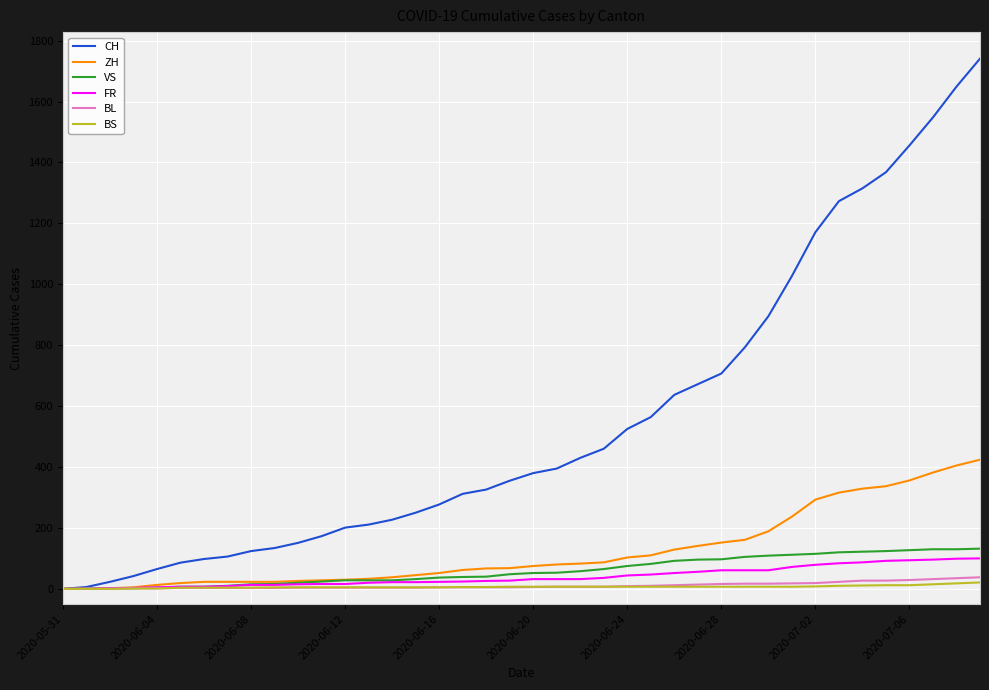

What is the maximum value shown in the chart?

1741